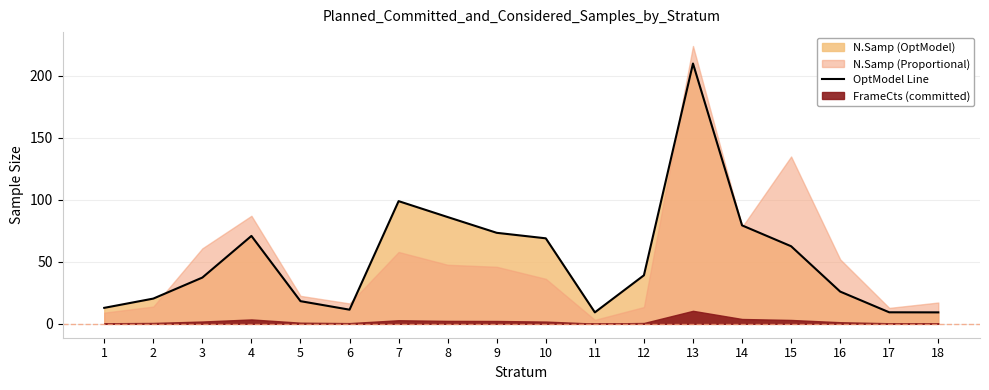

Where is the data nearest to the value 109?

7